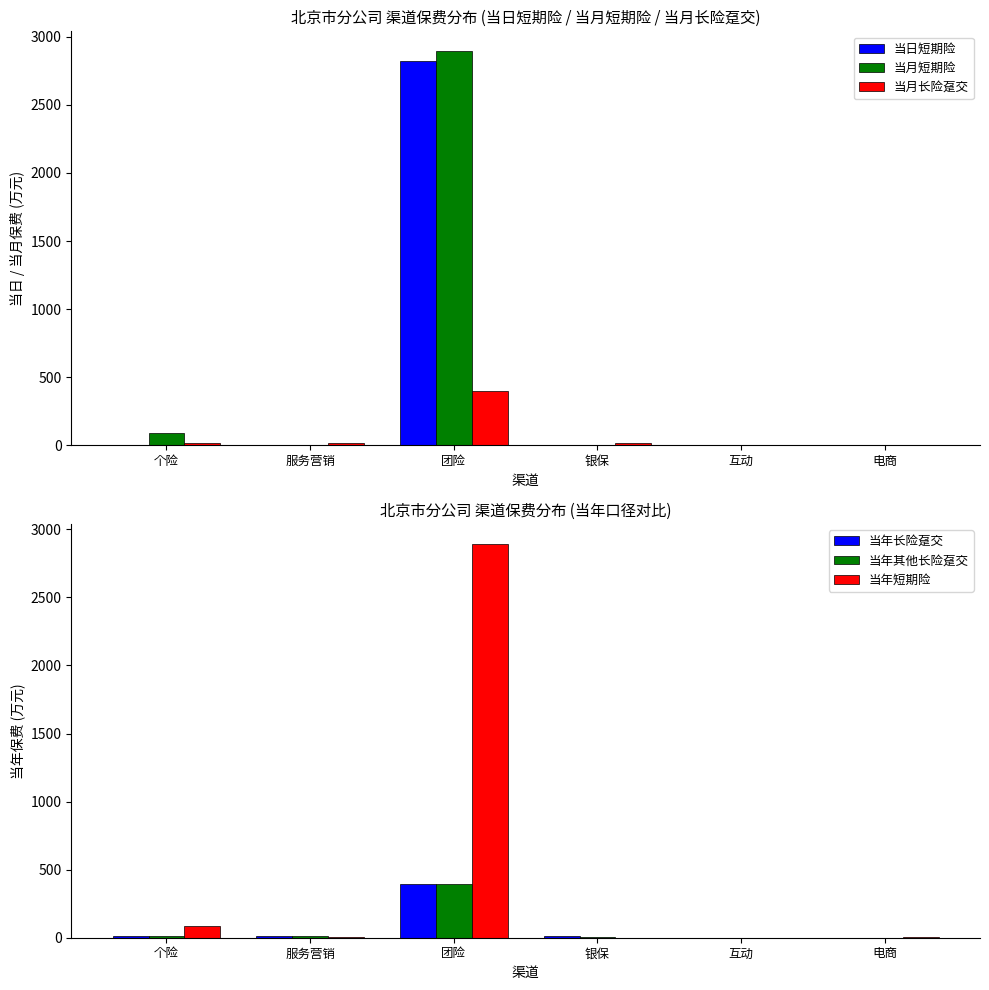

What is the label of the 6th bar from the right?

个险